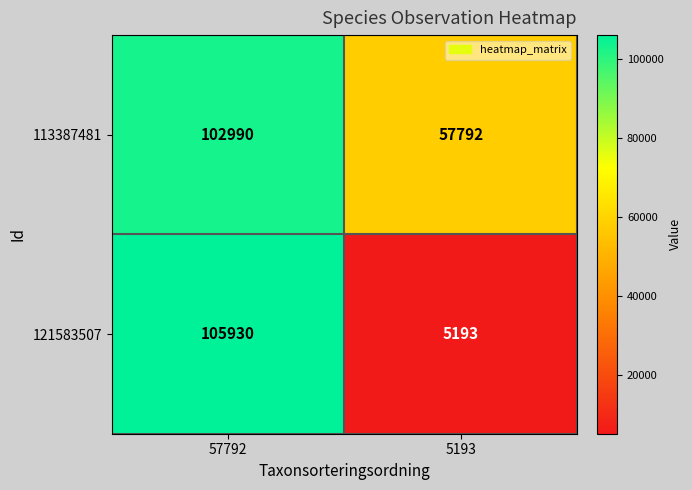

Reading right to left, list all the values displayed in this chart.

113387481: 57792	102990
121583507: 5193	105930